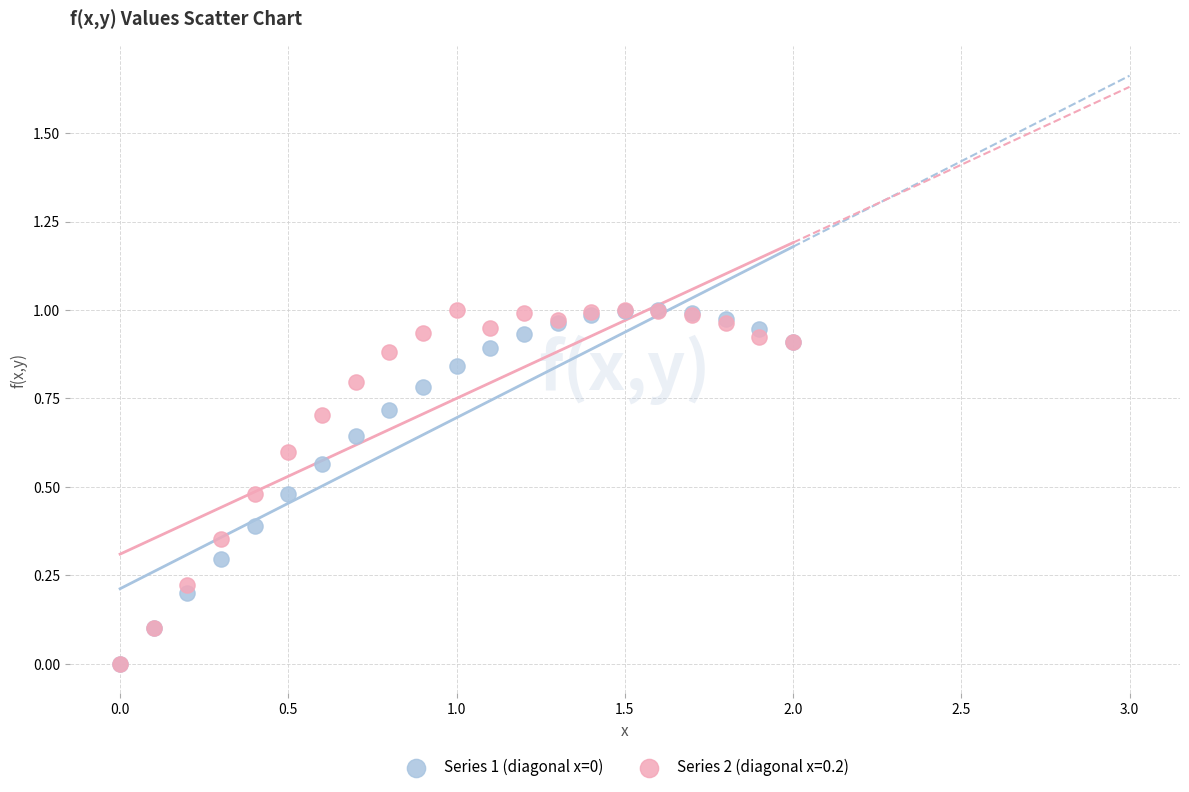

What are all the series names shown in the legend?

Series 1 (diagonal x=0), Series 2 (diagonal x=0.2)